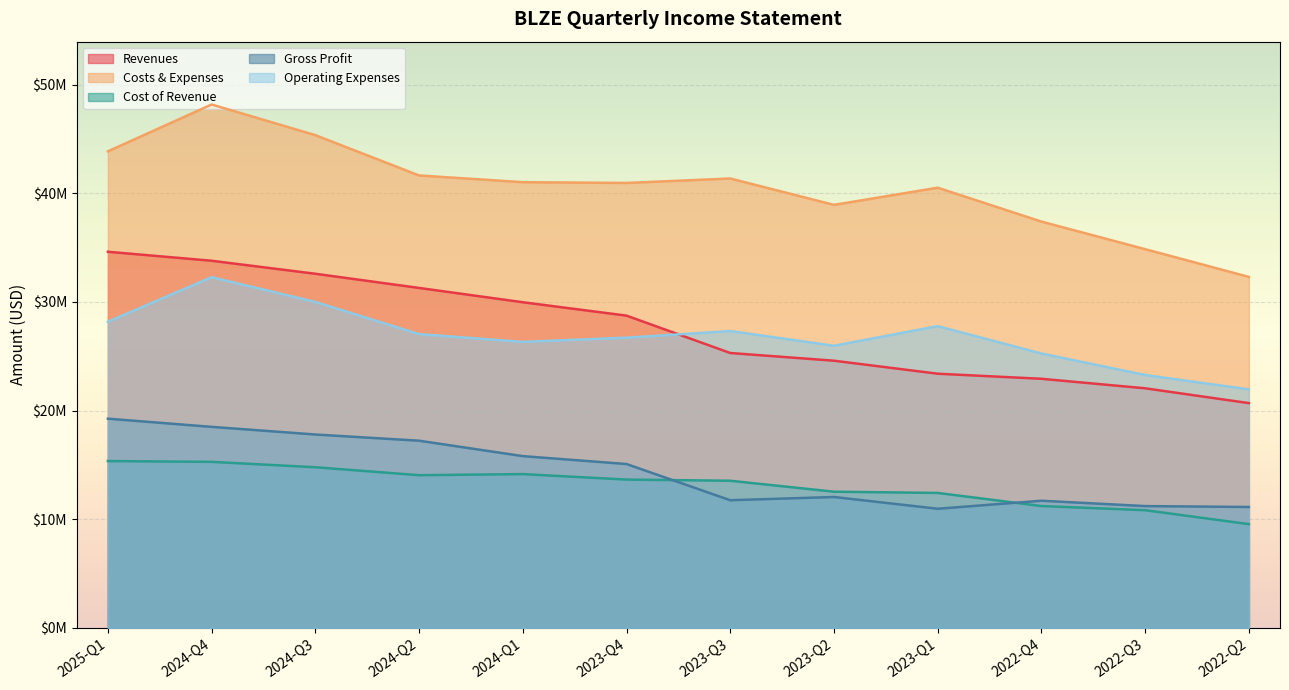

How many data points in gross_profit are less than 15084000?

6